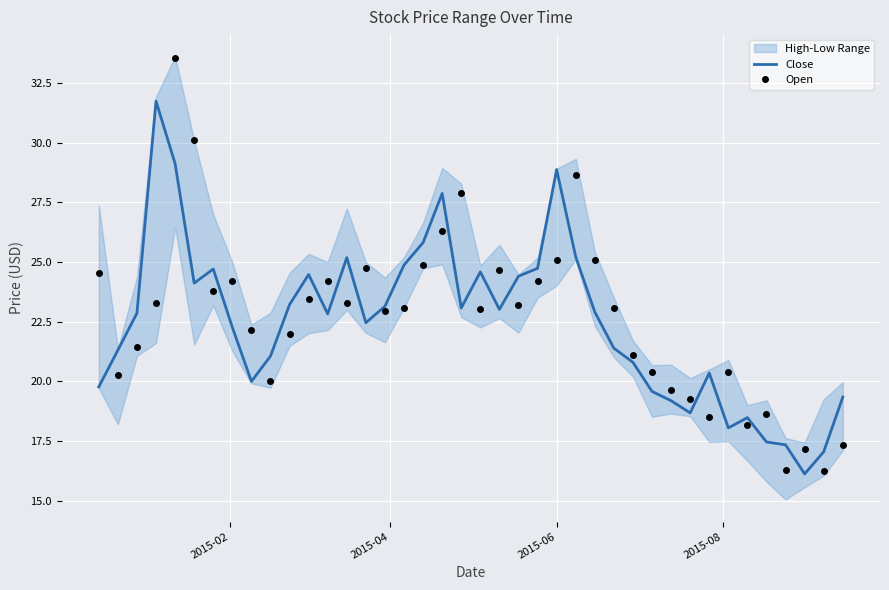

Does the chart display data point markers on the line(s)?

No